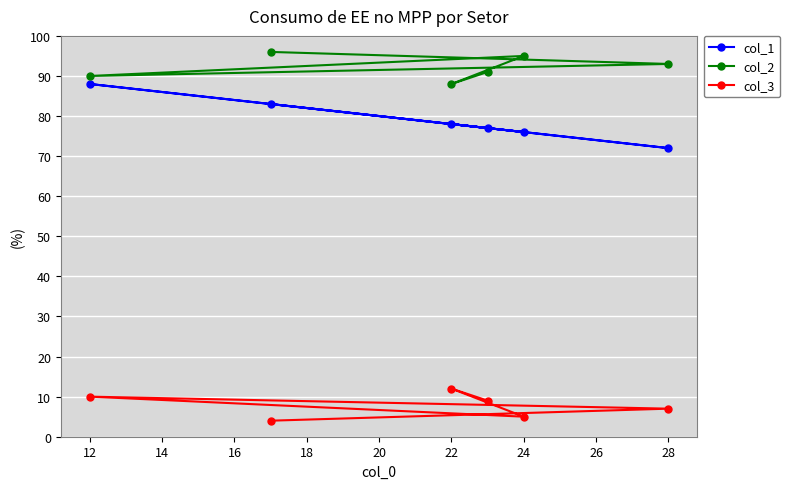

Which series has the largest range (max minus min)?

col_1